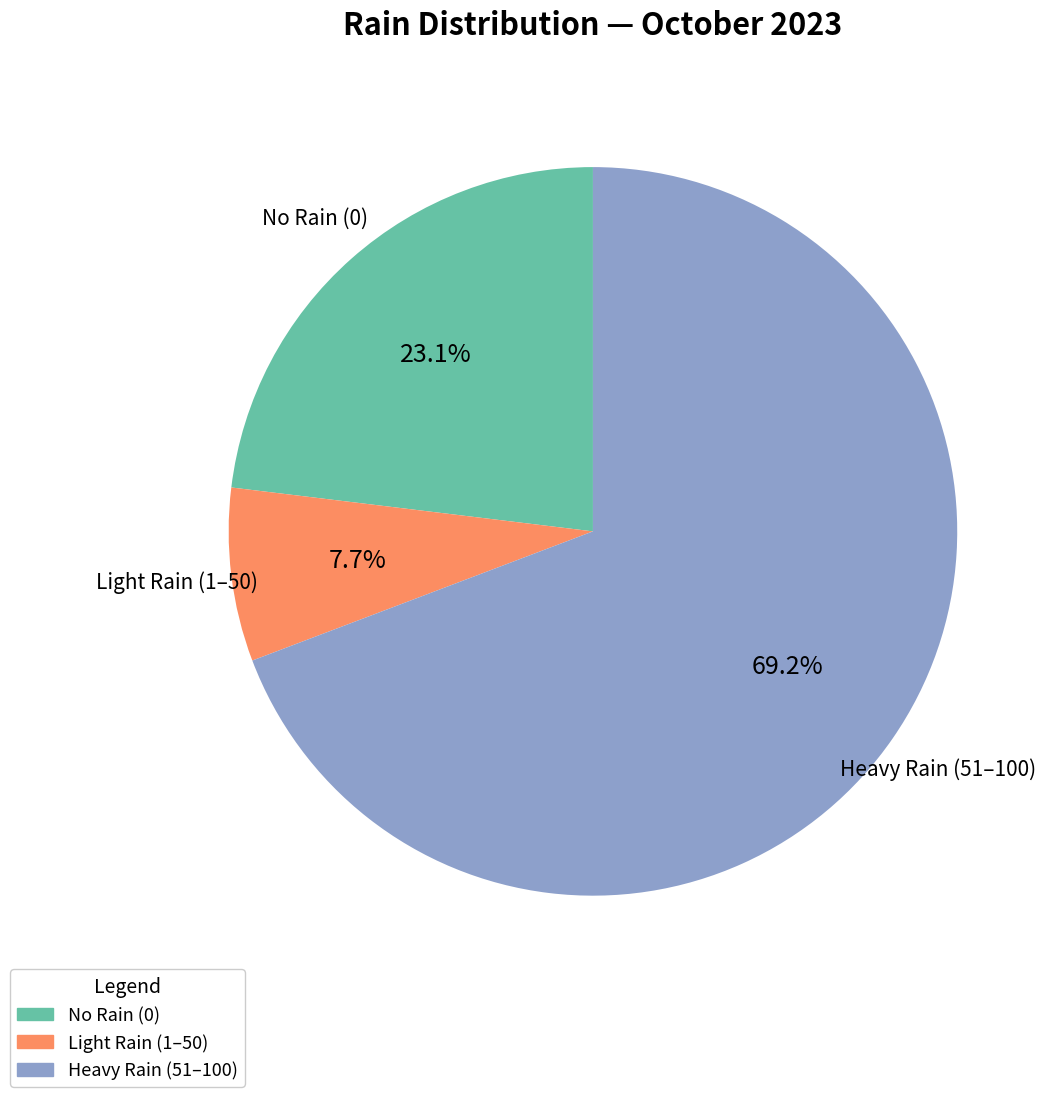

Does any single category account for the majority?

Yes